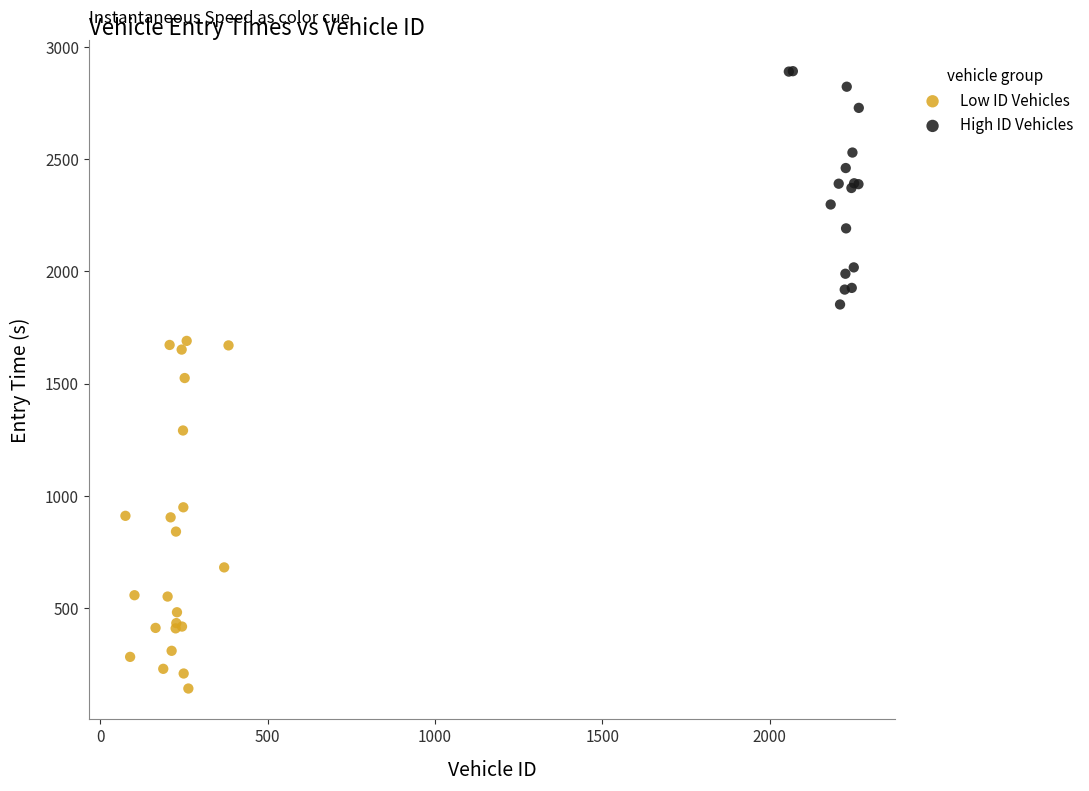

Which series has the widest spread of Y values?

Low ID Vehicles